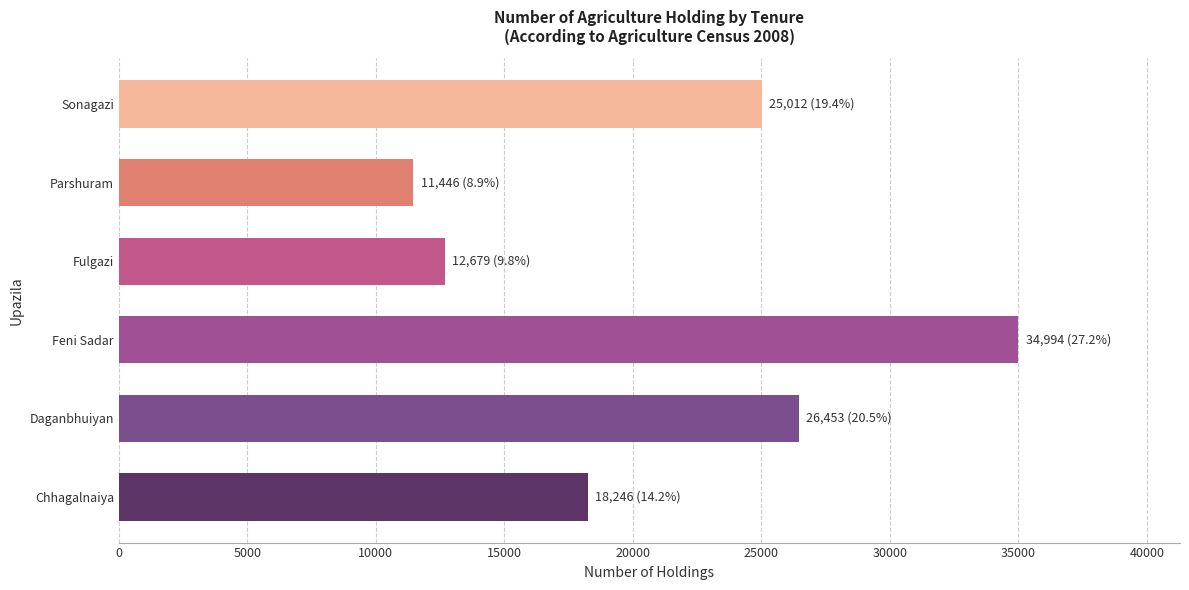

List the labels in order of value, smallest first.

Parshuram, Fulgazi, Chhagalnaiya, Sonagazi, Daganbhuiyan, Feni Sadar